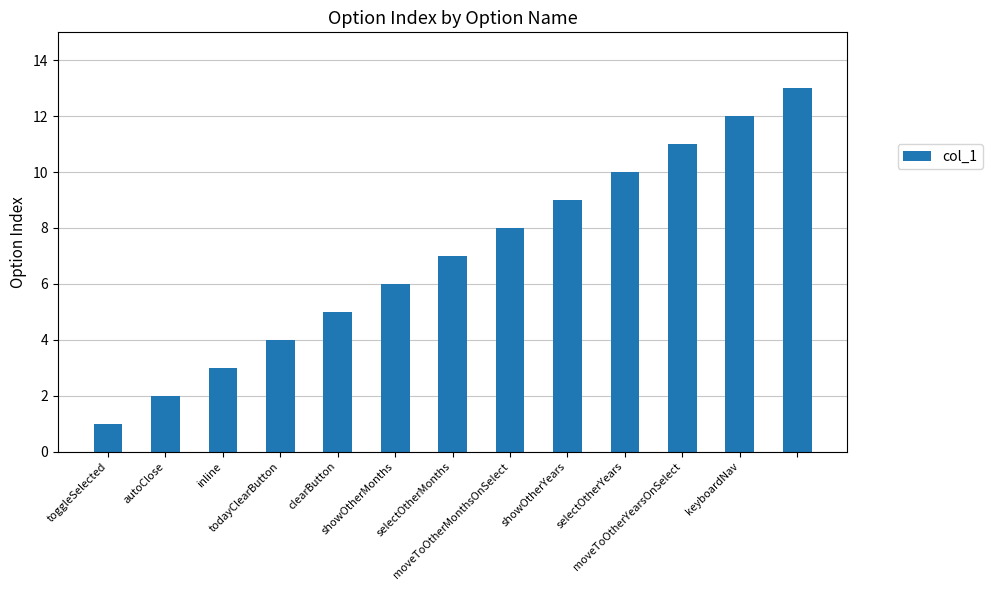

What is the maximum value shown in the chart?

13